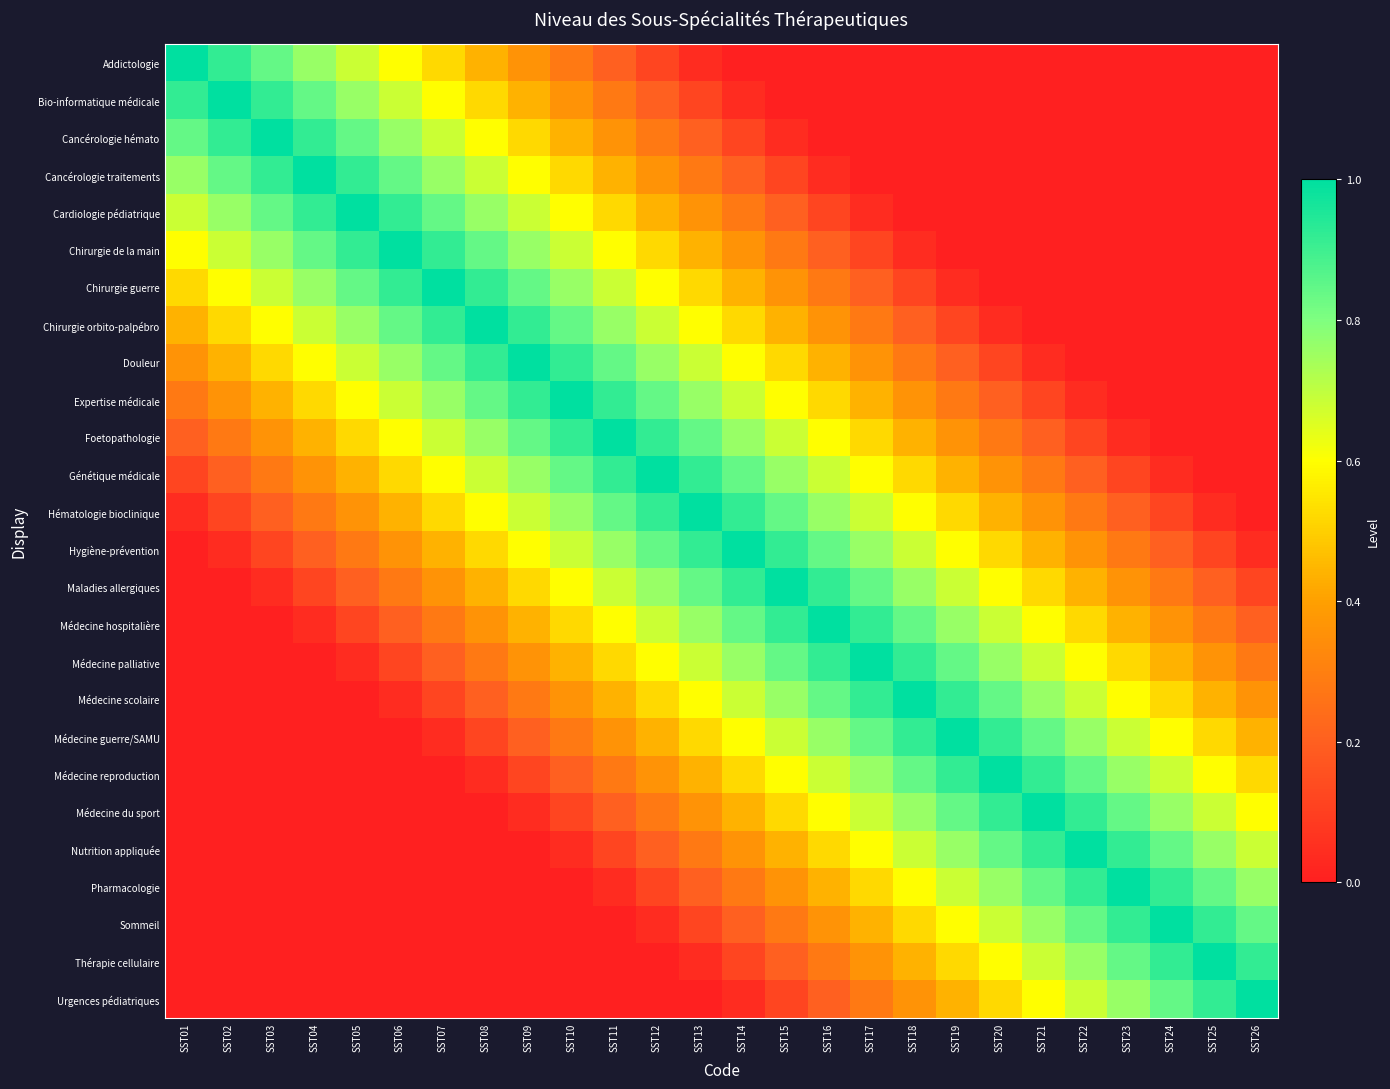

Reading left to right, transcribe all the data shown in this chart.

Addictologie: SST01=1.0	SST02=0.9	SST03=0.8	SST04=0.8	SST05=0.7	SST06=0.6	SST07=0.5	SST08=0.4	SST09=0.4	SST10=0.3	SST11=0.2	SST12=0.1	SST13=0.0	SST14=0.0	SST15=0.0	SST16=0.0	SST17=0.0	SST18=0.0	SST19=0.0	SST20=0.0	SST21=0.0	SST22=0.0	SST23=0.0	SST24=0.0	SST25=0.0	SST26=0.0
Bio-informatique médicale: SST01=0.9	SST02=1.0	SST03=0.9	SST04=0.8	SST05=0.8	SST06=0.7	SST07=0.6	SST08=0.5	SST09=0.4	SST10=0.4	SST11=0.3	SST12=0.2	SST13=0.1	SST14=0.0	SST15=0.0	SST16=0.0	SST17=0.0	SST18=0.0	SST19=0.0	SST20=0.0	SST21=0.0	SST22=0.0	SST23=0.0	SST24=0.0	SST25=0.0	SST26=0.0
Cancérologie hémato: SST01=0.8	SST02=0.9	SST03=1.0	SST04=0.9	SST05=0.8	SST06=0.8	SST07=0.7	SST08=0.6	SST09=0.5	SST10=0.4	SST11=0.4	SST12=0.3	SST13=0.2	SST14=0.1	SST15=0.0	SST16=0.0	SST17=0.0	SST18=0.0	SST19=0.0	SST20=0.0	SST21=0.0	SST22=0.0	SST23=0.0	SST24=0.0	SST25=0.0	SST26=0.0
Cancérologie traitements: SST01=0.8	SST02=0.8	SST03=0.9	SST04=1.0	SST05=0.9	SST06=0.8	SST07=0.8	SST08=0.7	SST09=0.6	SST10=0.5	SST11=0.4	SST12=0.4	SST13=0.3	SST14=0.2	SST15=0.1	SST16=0.0	SST17=0.0	SST18=0.0	SST19=0.0	SST20=0.0	SST21=0.0	SST22=0.0	SST23=0.0	SST24=0.0	SST25=0.0	SST26=0.0
Cardiologie pédiatrique: SST01=0.7	SST02=0.8	SST03=0.8	SST04=0.9	SST05=1.0	SST06=0.9	SST07=0.8	SST08=0.8	SST09=0.7	SST10=0.6	SST11=0.5	SST12=0.4	SST13=0.4	SST14=0.3	SST15=0.2	SST16=0.1	SST17=0.0	SST18=0.0	SST19=0.0	SST20=0.0	SST21=0.0	SST22=0.0	SST23=0.0	SST24=0.0	SST25=0.0	SST26=0.0
Chirurgie de la main: SST01=0.6	SST02=0.7	SST03=0.8	SST04=0.8	SST05=0.9	SST06=1.0	SST07=0.9	SST08=0.8	SST09=0.8	SST10=0.7	SST11=0.6	SST12=0.5	SST13=0.4	SST14=0.4	SST15=0.3	SST16=0.2	SST17=0.1	SST18=0.0	SST19=0.0	SST20=0.0	SST21=0.0	SST22=0.0	SST23=0.0	SST24=0.0	SST25=0.0	SST26=0.0
Chirurgie guerre: SST01=0.5	SST02=0.6	SST03=0.7	SST04=0.8	SST05=0.8	SST06=0.9	SST07=1.0	SST08=0.9	SST09=0.8	SST10=0.8	SST11=0.7	SST12=0.6	SST13=0.5	SST14=0.4	SST15=0.4	SST16=0.3	SST17=0.2	SST18=0.1	SST19=0.0	SST20=0.0	SST21=0.0	SST22=0.0	SST23=0.0	SST24=0.0	SST25=0.0	SST26=0.0
Chirurgie orbito-palpébro: SST01=0.4	SST02=0.5	SST03=0.6	SST04=0.7	SST05=0.8	SST06=0.8	SST07=0.9	SST08=1.0	SST09=0.9	SST10=0.8	SST11=0.8	SST12=0.7	SST13=0.6	SST14=0.5	SST15=0.4	SST16=0.4	SST17=0.3	SST18=0.2	SST19=0.1	SST20=0.0	SST21=0.0	SST22=0.0	SST23=0.0	SST24=0.0	SST25=0.0	SST26=0.0
Douleur: SST01=0.4	SST02=0.4	SST03=0.5	SST04=0.6	SST05=0.7	SST06=0.8	SST07=0.8	SST08=0.9	SST09=1.0	SST10=0.9	SST11=0.8	SST12=0.8	SST13=0.7	SST14=0.6	SST15=0.5	SST16=0.4	SST17=0.4	SST18=0.3	SST19=0.2	SST20=0.1	SST21=0.0	SST22=0.0	SST23=0.0	SST24=0.0	SST25=0.0	SST26=0.0
Expertise médicale: SST01=0.3	SST02=0.4	SST03=0.4	SST04=0.5	SST05=0.6	SST06=0.7	SST07=0.8	SST08=0.8	SST09=0.9	SST10=1.0	SST11=0.9	SST12=0.8	SST13=0.8	SST14=0.7	SST15=0.6	SST16=0.5	SST17=0.4	SST18=0.4	SST19=0.3	SST20=0.2	SST21=0.1	SST22=0.0	SST23=0.0	SST24=0.0	SST25=0.0	SST26=0.0
Foetopathologie: SST01=0.2	SST02=0.3	SST03=0.4	SST04=0.4	SST05=0.5	SST06=0.6	SST07=0.7	SST08=0.8	SST09=0.8	SST10=0.9	SST11=1.0	SST12=0.9	SST13=0.8	SST14=0.8	SST15=0.7	SST16=0.6	SST17=0.5	SST18=0.4	SST19=0.4	SST20=0.3	SST21=0.2	SST22=0.1	SST23=0.0	SST24=0.0	SST25=0.0	SST26=0.0
Génétique médicale: SST01=0.1	SST02=0.2	SST03=0.3	SST04=0.4	SST05=0.4	SST06=0.5	SST07=0.6	SST08=0.7	SST09=0.8	SST10=0.8	SST11=0.9	SST12=1.0	SST13=0.9	SST14=0.8	SST15=0.8	SST16=0.7	SST17=0.6	SST18=0.5	SST19=0.4	SST20=0.4	SST21=0.3	SST22=0.2	SST23=0.1	SST24=0.0	SST25=0.0	SST26=0.0
Hématologie bioclinique: SST01=0.0	SST02=0.1	SST03=0.2	SST04=0.3	SST05=0.4	SST06=0.4	SST07=0.5	SST08=0.6	SST09=0.7	SST10=0.8	SST11=0.8	SST12=0.9	SST13=1.0	SST14=0.9	SST15=0.8	SST16=0.8	SST17=0.7	SST18=0.6	SST19=0.5	SST20=0.4	SST21=0.4	SST22=0.3	SST23=0.2	SST24=0.1	SST25=0.0	SST26=0.0
Hygiène-prévention: SST01=0.0	SST02=0.0	SST03=0.1	SST04=0.2	SST05=0.3	SST06=0.4	SST07=0.4	SST08=0.5	SST09=0.6	SST10=0.7	SST11=0.8	SST12=0.8	SST13=0.9	SST14=1.0	SST15=0.9	SST16=0.8	SST17=0.8	SST18=0.7	SST19=0.6	SST20=0.5	SST21=0.4	SST22=0.4	SST23=0.3	SST24=0.2	SST25=0.1	SST26=0.0
Maladies allergiques: SST01=0.0	SST02=0.0	SST03=0.0	SST04=0.1	SST05=0.2	SST06=0.3	SST07=0.4	SST08=0.4	SST09=0.5	SST10=0.6	SST11=0.7	SST12=0.8	SST13=0.8	SST14=0.9	SST15=1.0	SST16=0.9	SST17=0.8	SST18=0.8	SST19=0.7	SST20=0.6	SST21=0.5	SST22=0.4	SST23=0.4	SST24=0.3	SST25=0.2	SST26=0.1
Médecine hospitalière: SST01=0.0	SST02=0.0	SST03=0.0	SST04=0.0	SST05=0.1	SST06=0.2	SST07=0.3	SST08=0.4	SST09=0.4	SST10=0.5	SST11=0.6	SST12=0.7	SST13=0.8	SST14=0.8	SST15=0.9	SST16=1.0	SST17=0.9	SST18=0.8	SST19=0.8	SST20=0.7	SST21=0.6	SST22=0.5	SST23=0.4	SST24=0.4	SST25=0.3	SST26=0.2
Médecine palliative: SST01=0.0	SST02=0.0	SST03=0.0	SST04=0.0	SST05=0.0	SST06=0.1	SST07=0.2	SST08=0.3	SST09=0.4	SST10=0.4	SST11=0.5	SST12=0.6	SST13=0.7	SST14=0.8	SST15=0.8	SST16=0.9	SST17=1.0	SST18=0.9	SST19=0.8	SST20=0.8	SST21=0.7	SST22=0.6	SST23=0.5	SST24=0.4	SST25=0.4	SST26=0.3
Médecine scolaire: SST01=0.0	SST02=0.0	SST03=0.0	SST04=0.0	SST05=0.0	SST06=0.0	SST07=0.1	SST08=0.2	SST09=0.3	SST10=0.4	SST11=0.4	SST12=0.5	SST13=0.6	SST14=0.7	SST15=0.8	SST16=0.8	SST17=0.9	SST18=1.0	SST19=0.9	SST20=0.8	SST21=0.8	SST22=0.7	SST23=0.6	SST24=0.5	SST25=0.4	SST26=0.4
Médecine guerre/SAMU: SST01=0.0	SST02=0.0	SST03=0.0	SST04=0.0	SST05=0.0	SST06=0.0	SST07=0.0	SST08=0.1	SST09=0.2	SST10=0.3	SST11=0.4	SST12=0.4	SST13=0.5	SST14=0.6	SST15=0.7	SST16=0.8	SST17=0.8	SST18=0.9	SST19=1.0	SST20=0.9	SST21=0.8	SST22=0.8	SST23=0.7	SST24=0.6	SST25=0.5	SST26=0.4
Médecine reproduction: SST01=0.0	SST02=0.0	SST03=0.0	SST04=0.0	SST05=0.0	SST06=0.0	SST07=0.0	SST08=0.0	SST09=0.1	SST10=0.2	SST11=0.3	SST12=0.4	SST13=0.4	SST14=0.5	SST15=0.6	SST16=0.7	SST17=0.8	SST18=0.8	SST19=0.9	SST20=1.0	SST21=0.9	SST22=0.8	SST23=0.8	SST24=0.7	SST25=0.6	SST26=0.5
Médecine du sport: SST01=0.0	SST02=0.0	SST03=0.0	SST04=0.0	SST05=0.0	SST06=0.0	SST07=0.0	SST08=0.0	SST09=0.0	SST10=0.1	SST11=0.2	SST12=0.3	SST13=0.4	SST14=0.4	SST15=0.5	SST16=0.6	SST17=0.7	SST18=0.8	SST19=0.8	SST20=0.9	SST21=1.0	SST22=0.9	SST23=0.8	SST24=0.8	SST25=0.7	SST26=0.6
Nutrition appliquée: SST01=0.0	SST02=0.0	SST03=0.0	SST04=0.0	SST05=0.0	SST06=0.0	SST07=0.0	SST08=0.0	SST09=0.0	SST10=0.0	SST11=0.1	SST12=0.2	SST13=0.3	SST14=0.4	SST15=0.4	SST16=0.5	SST17=0.6	SST18=0.7	SST19=0.8	SST20=0.8	SST21=0.9	SST22=1.0	SST23=0.9	SST24=0.8	SST25=0.8	SST26=0.7
Pharmacologie: SST01=0.0	SST02=0.0	SST03=0.0	SST04=0.0	SST05=0.0	SST06=0.0	SST07=0.0	SST08=0.0	SST09=0.0	SST10=0.0	SST11=0.0	SST12=0.1	SST13=0.2	SST14=0.3	SST15=0.4	SST16=0.4	SST17=0.5	SST18=0.6	SST19=0.7	SST20=0.8	SST21=0.8	SST22=0.9	SST23=1.0	SST24=0.9	SST25=0.8	SST26=0.8
Sommeil: SST01=0.0	SST02=0.0	SST03=0.0	SST04=0.0	SST05=0.0	SST06=0.0	SST07=0.0	SST08=0.0	SST09=0.0	SST10=0.0	SST11=0.0	SST12=0.0	SST13=0.1	SST14=0.2	SST15=0.3	SST16=0.4	SST17=0.4	SST18=0.5	SST19=0.6	SST20=0.7	SST21=0.8	SST22=0.8	SST23=0.9	SST24=1.0	SST25=0.9	SST26=0.8
Thérapie cellulaire: SST01=0.0	SST02=0.0	SST03=0.0	SST04=0.0	SST05=0.0	SST06=0.0	SST07=0.0	SST08=0.0	SST09=0.0	SST10=0.0	SST11=0.0	SST12=0.0	SST13=0.0	SST14=0.1	SST15=0.2	SST16=0.3	SST17=0.4	SST18=0.4	SST19=0.5	SST20=0.6	SST21=0.7	SST22=0.8	SST23=0.8	SST24=0.9	SST25=1.0	SST26=0.9
Urgences pédiatriques: SST01=0.0	SST02=0.0	SST03=0.0	SST04=0.0	SST05=0.0	SST06=0.0	SST07=0.0	SST08=0.0	SST09=0.0	SST10=0.0	SST11=0.0	SST12=0.0	SST13=0.0	SST14=0.0	SST15=0.1	SST16=0.2	SST17=0.3	SST18=0.4	SST19=0.4	SST20=0.5	SST21=0.6	SST22=0.7	SST23=0.8	SST24=0.8	SST25=0.9	SST26=1.0